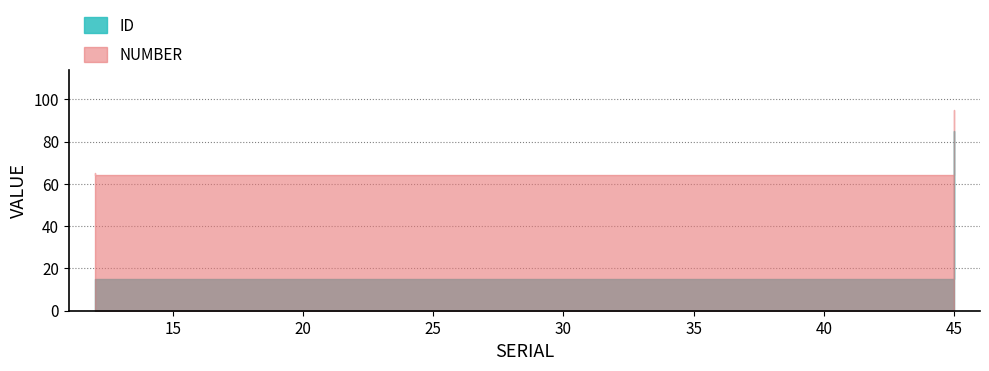

What is the maximum value shown in the chart?

95